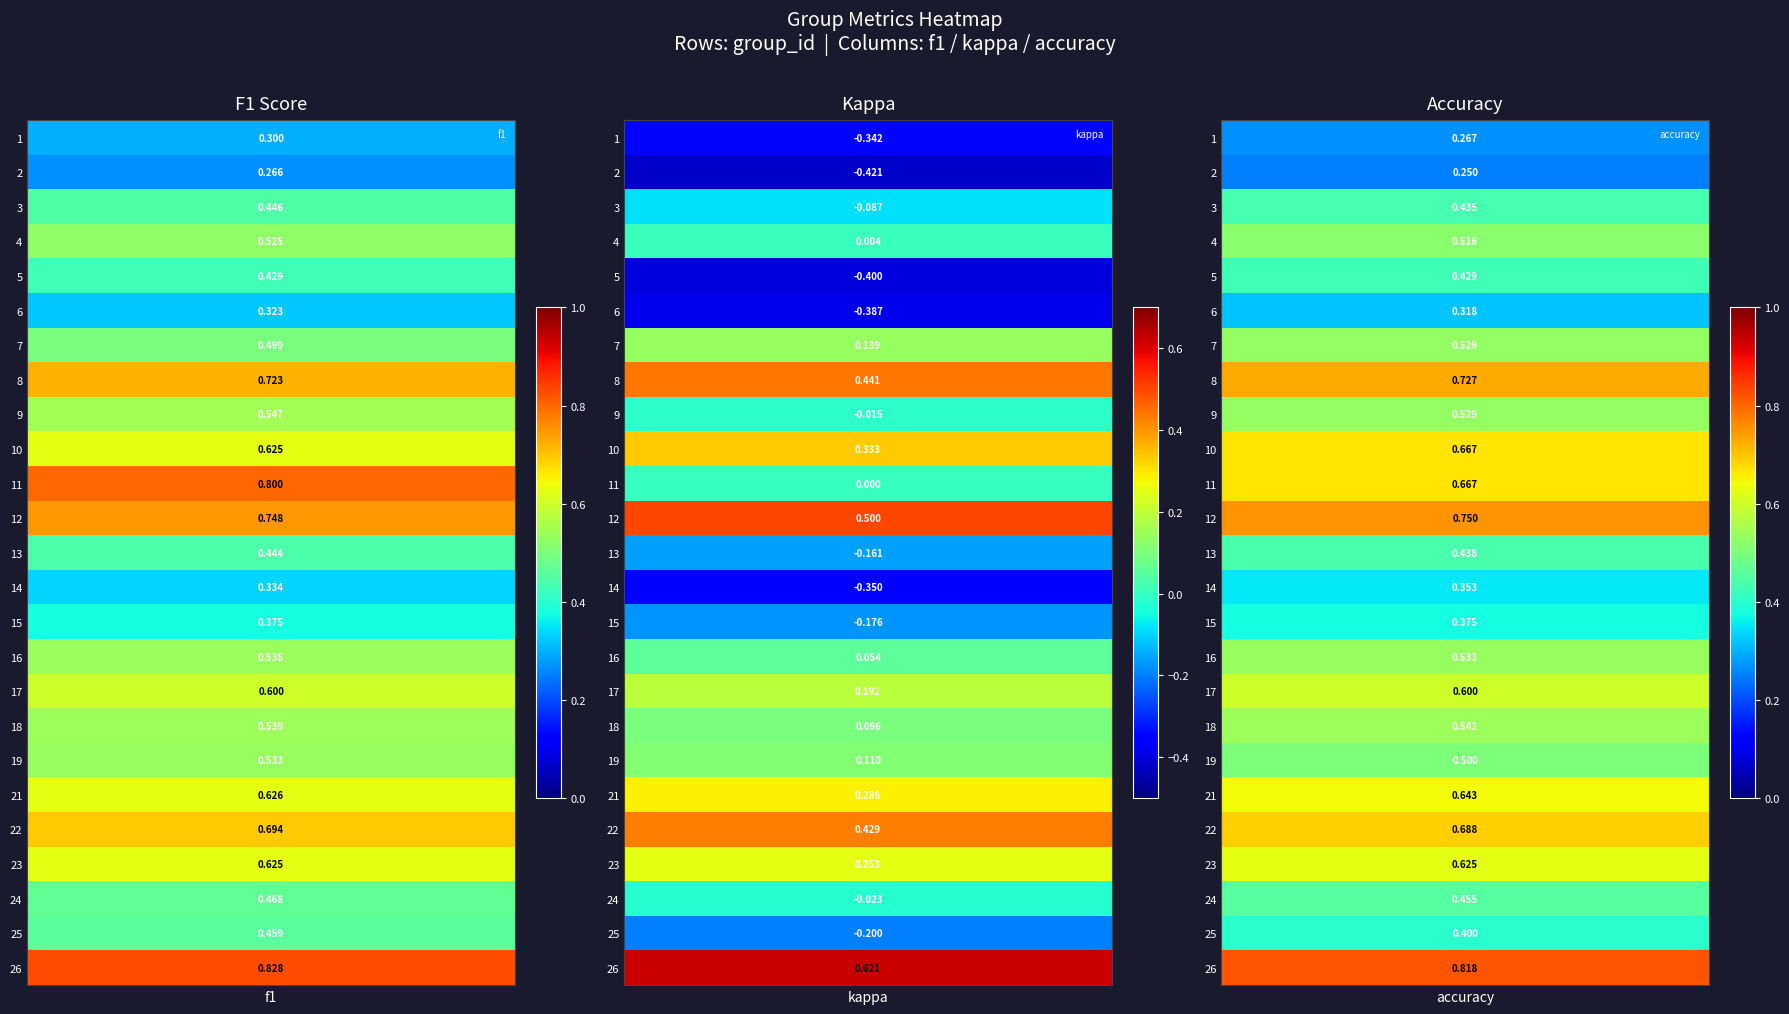

Reading left to right, list all the values displayed in this chart.

f1: 1=0.3	2=0.3	3=0.4	4=0.5	5=0.4	6=0.3	7=0.5	8=0.7	9=0.5	10=0.6	11=0.8	12=0.7	13=0.4	14=0.3	15=0.4	16=0.5	17=0.6	18=0.5	19=0.5	21=0.6	22=0.7	23=0.6	24=0.5	25=0.5	26=0.8
kappa: 1=-0.3	2=-0.4	3=-0.1	4=0.0	5=-0.4	6=-0.4	7=0.1	8=0.4	9=-0.0	10=0.3	11=0.0	12=0.5	13=-0.2	14=-0.4	15=-0.2	16=0.1	17=0.2	18=0.1	19=0.1	21=0.3	22=0.4	23=0.3	24=-0.0	25=-0.2	26=0.6
accuracy: 1=0.3	2=0.2	3=0.4	4=0.5	5=0.4	6=0.3	7=0.5	8=0.7	9=0.5	10=0.7	11=0.7	12=0.8	13=0.4	14=0.4	15=0.4	16=0.5	17=0.6	18=0.5	19=0.5	21=0.6	22=0.7	23=0.6	24=0.5	25=0.4	26=0.8